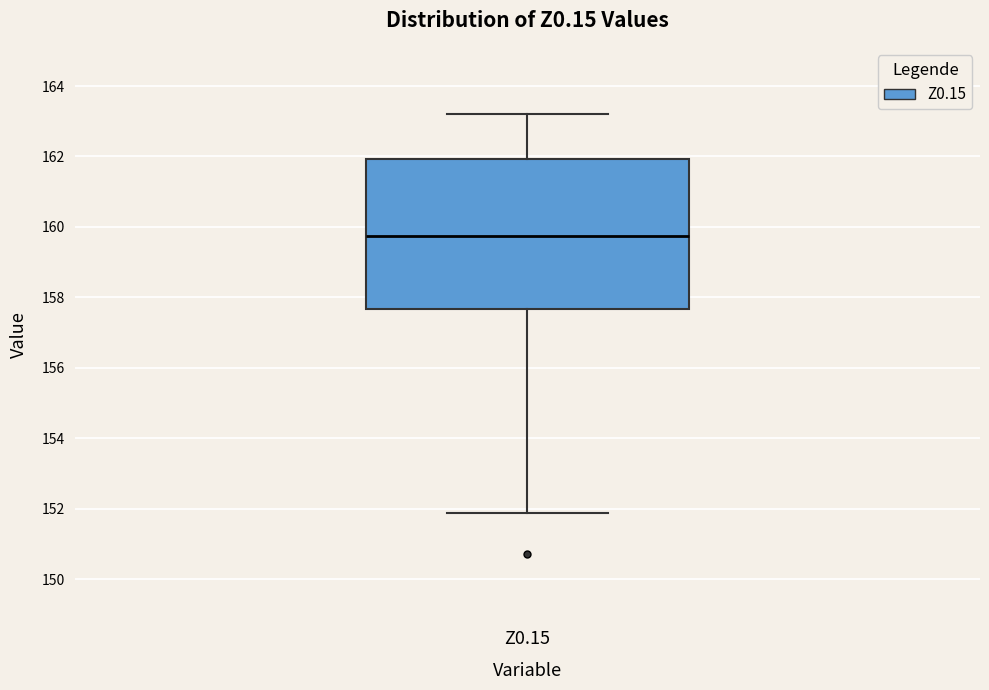

Transcribe this box plot: give where the median line is, the range the box spans, and where the two whiskers end, as read against the y-axis. The values are not printed on the chart, so give them approximately, as read against the axis.

median 159.8, box 157.6 to 162.0, whiskers 151.8 to 163.2